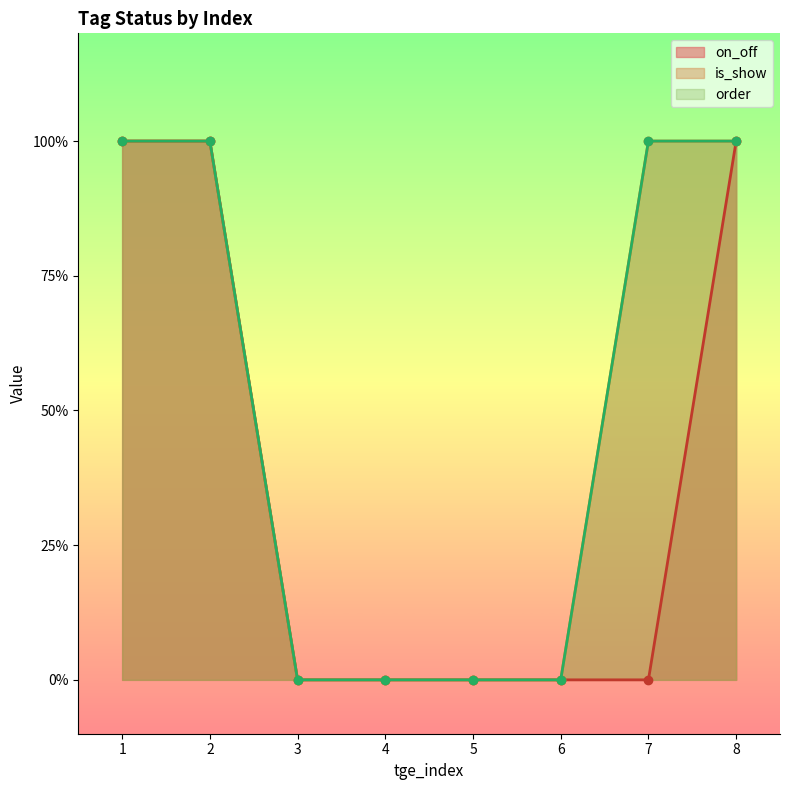

At which category is the sum across all series the highest?

1